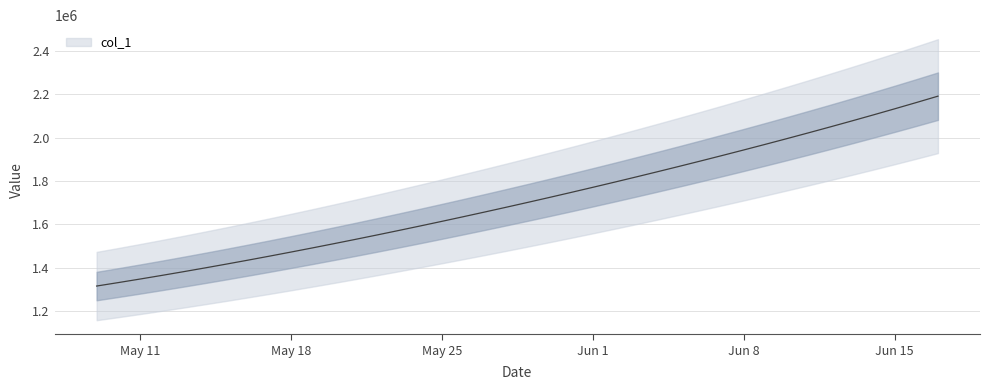

What is the difference between the maximum and minimum values?

877145.0